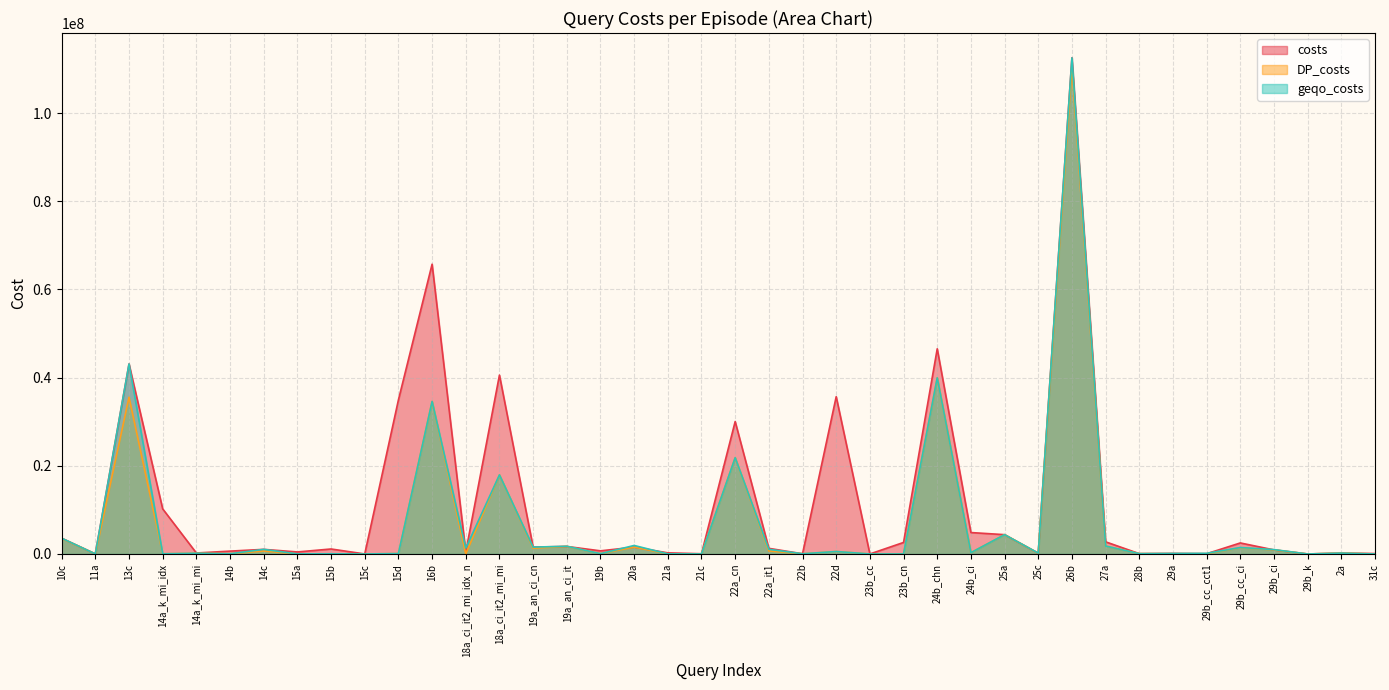

How many lines are shown in the chart?

3